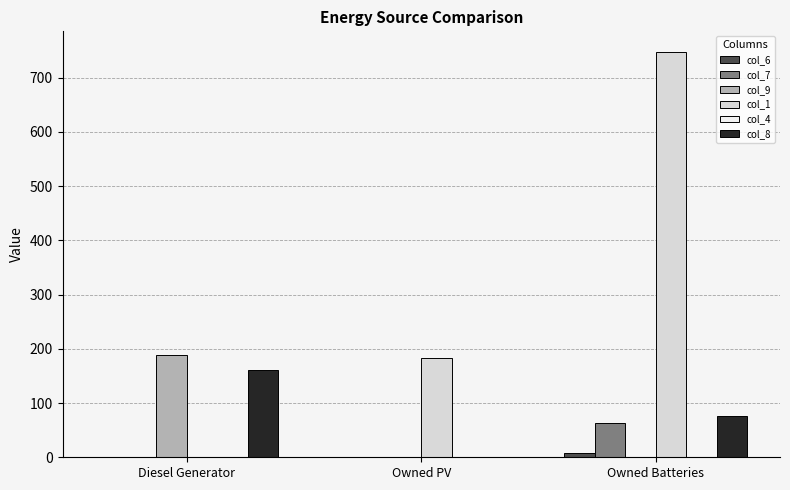

The col_1 series shows 113 at Owned PV. True or false?

False